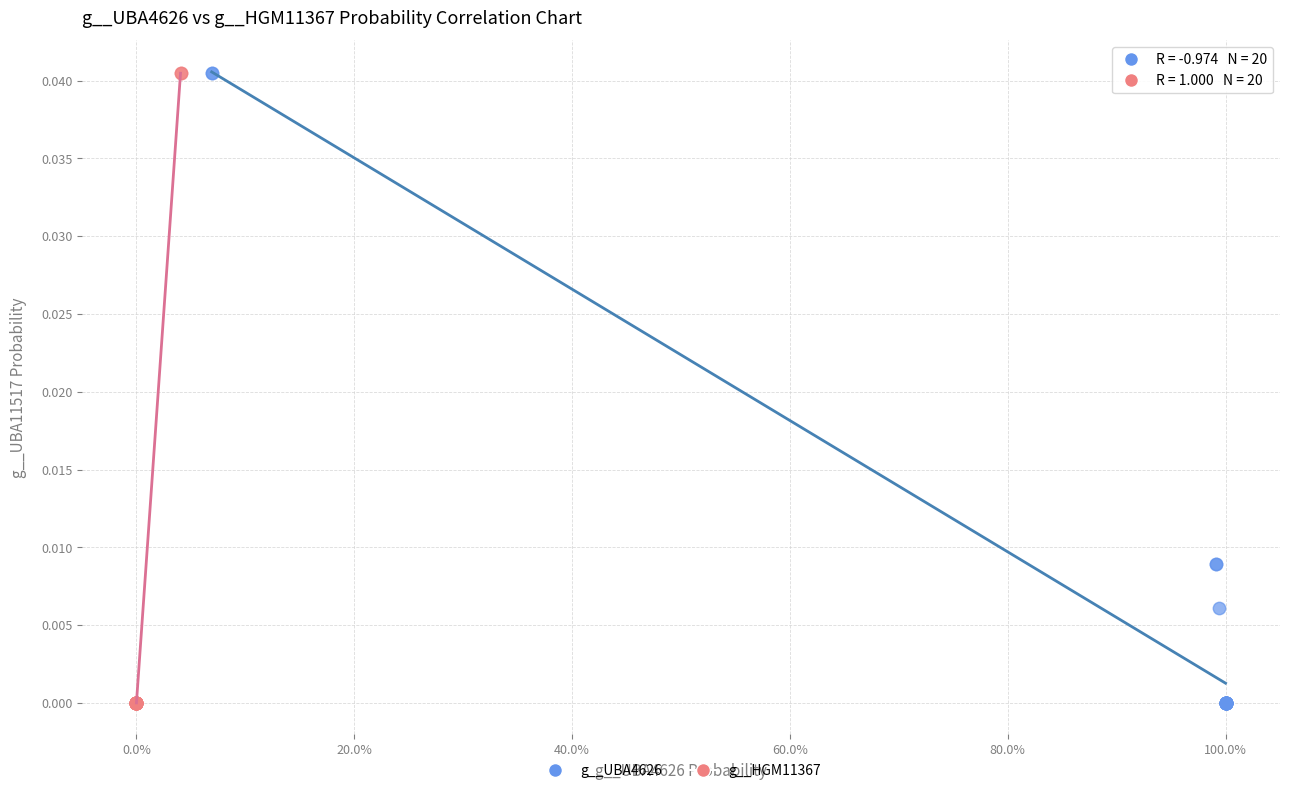

What are all the series names shown in the legend?

g__UBA4626, g__HGM11367